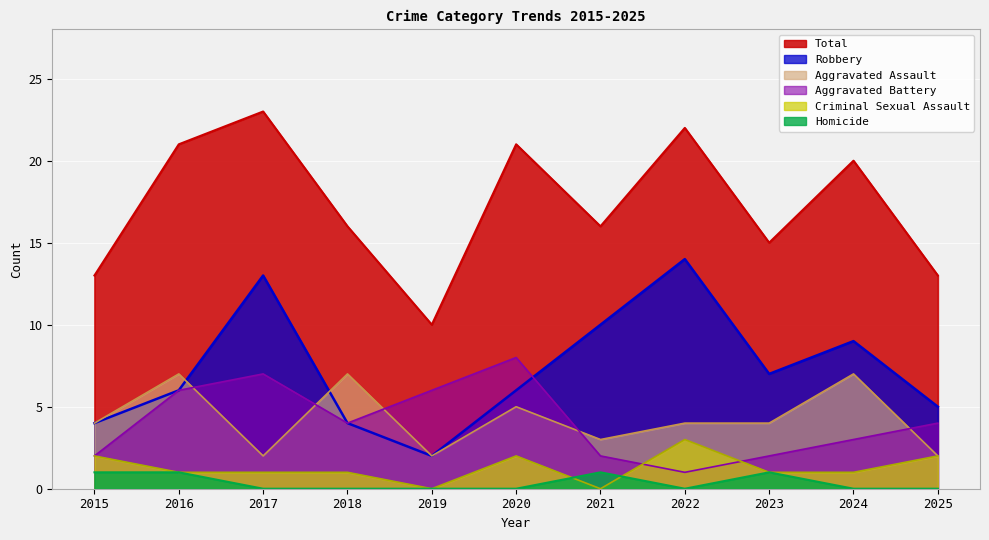

What is the sum of all Criminal Sexual Assault values?

14